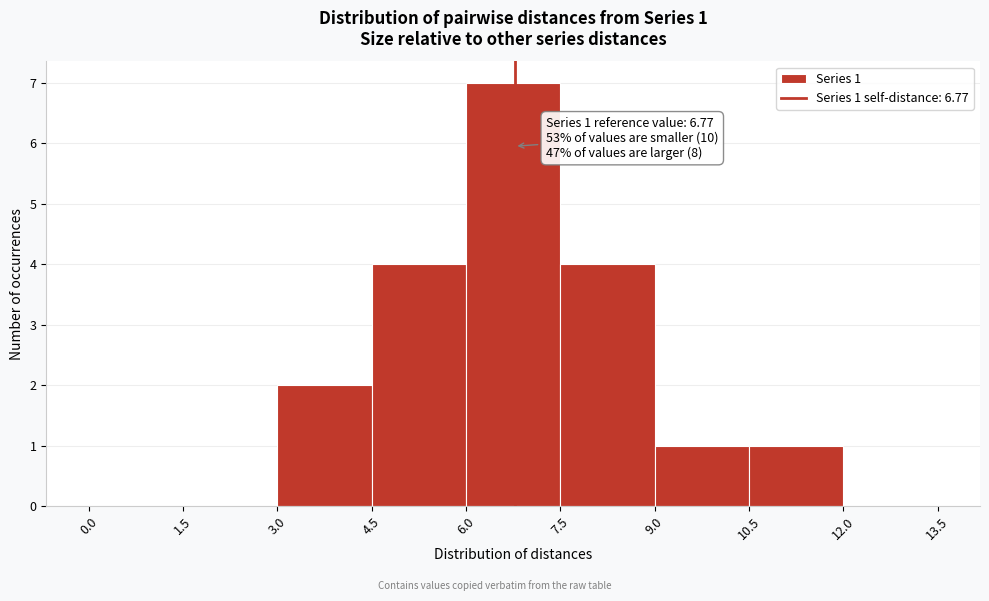

Which range on the x-axis has the tallest bar?

6.0 to 7.5